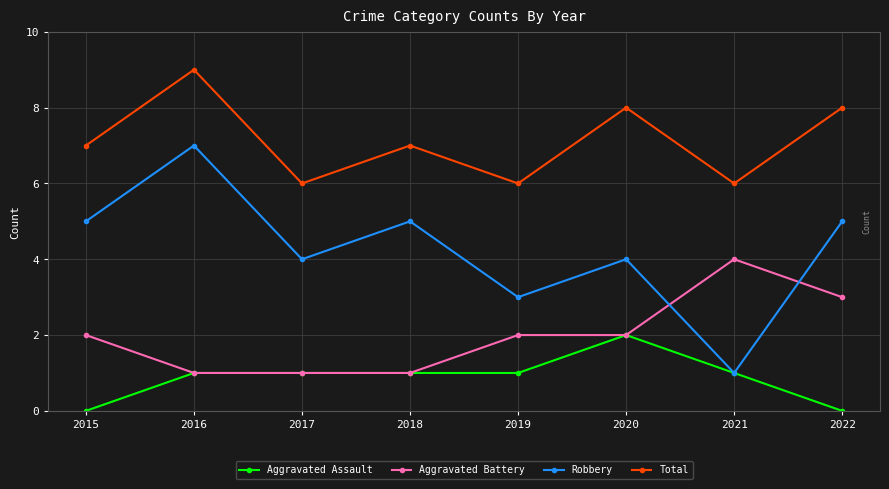

Which series has the widest spread of values?

Robbery